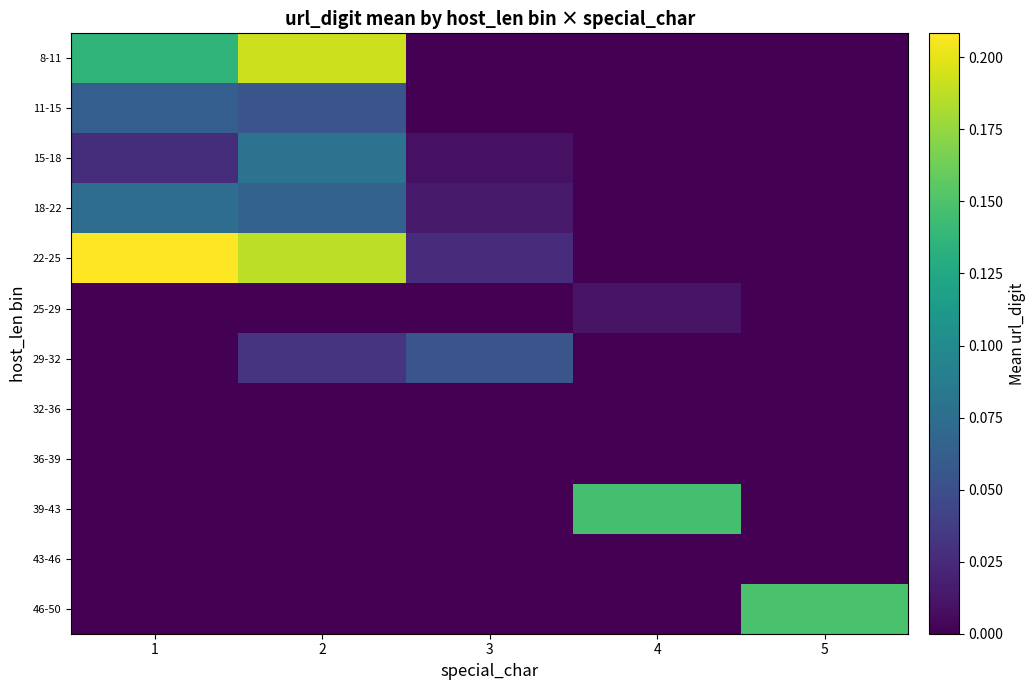

How many values in the 8-11 series exceed 0?

2